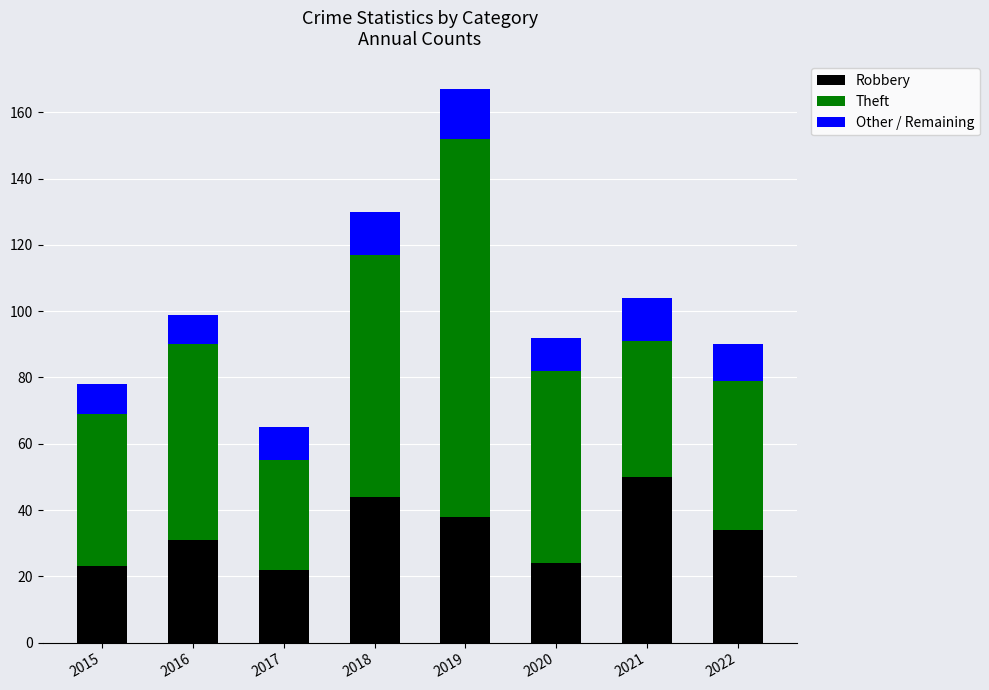

At which category is the sum across all series the highest?

2019